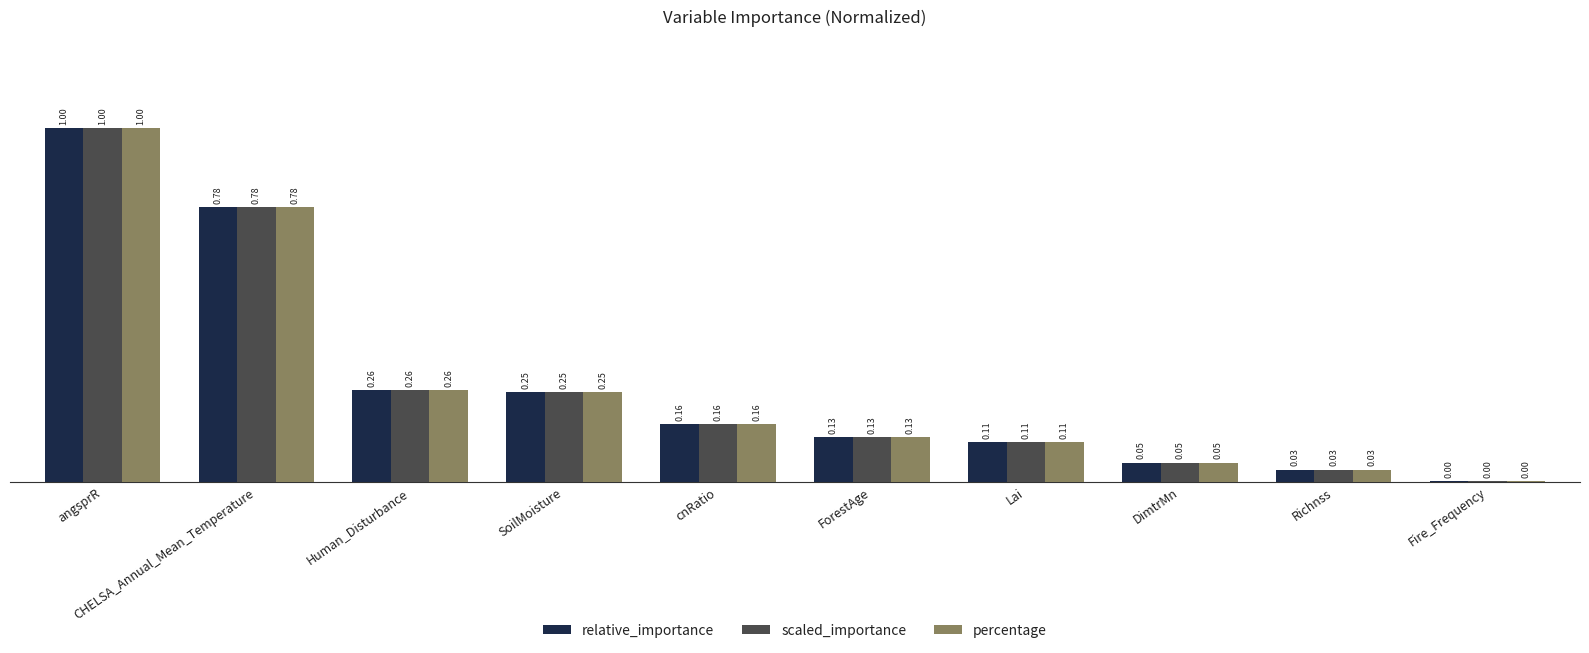

Which category has the highest value across all series?

angsprR